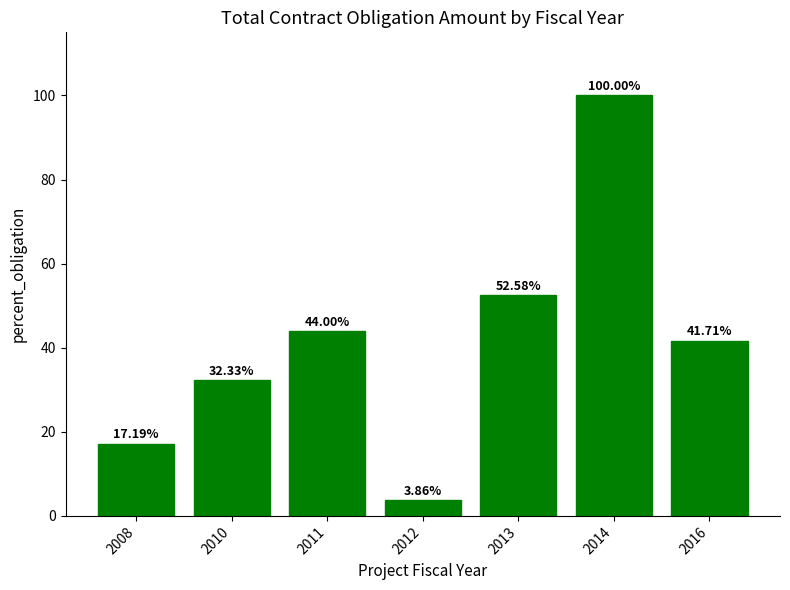

List the labels in order of value, largest first.

2014, 2013, 2011, 2016, 2010, 2008, 2012